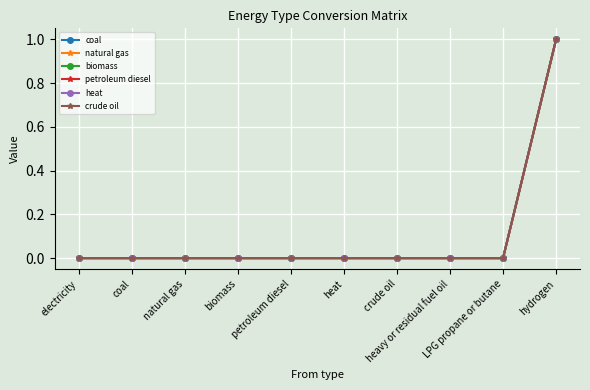

Is this an area chart (filled region under the line)?

No